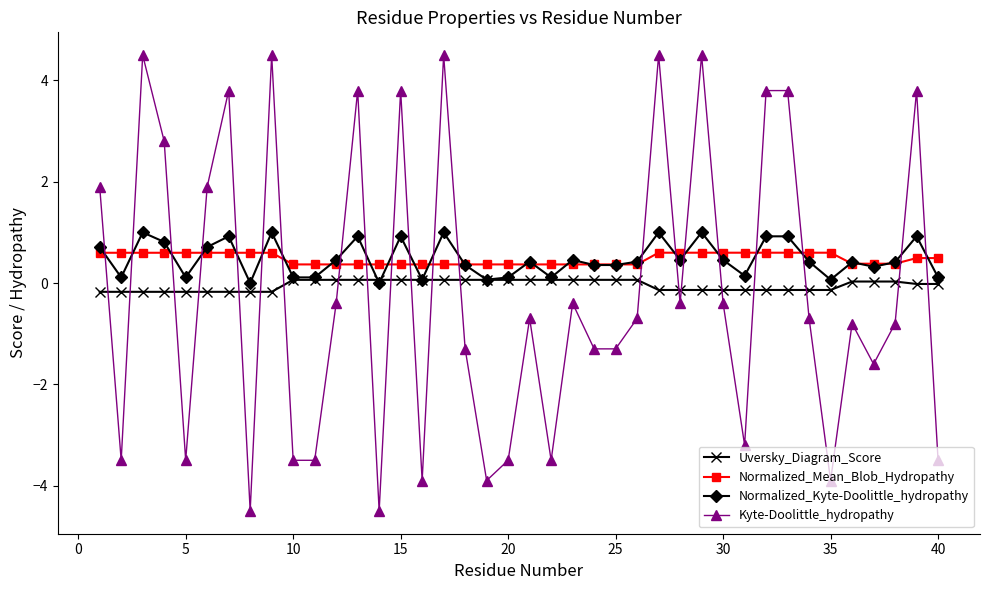

How many lines are shown in the chart?

4